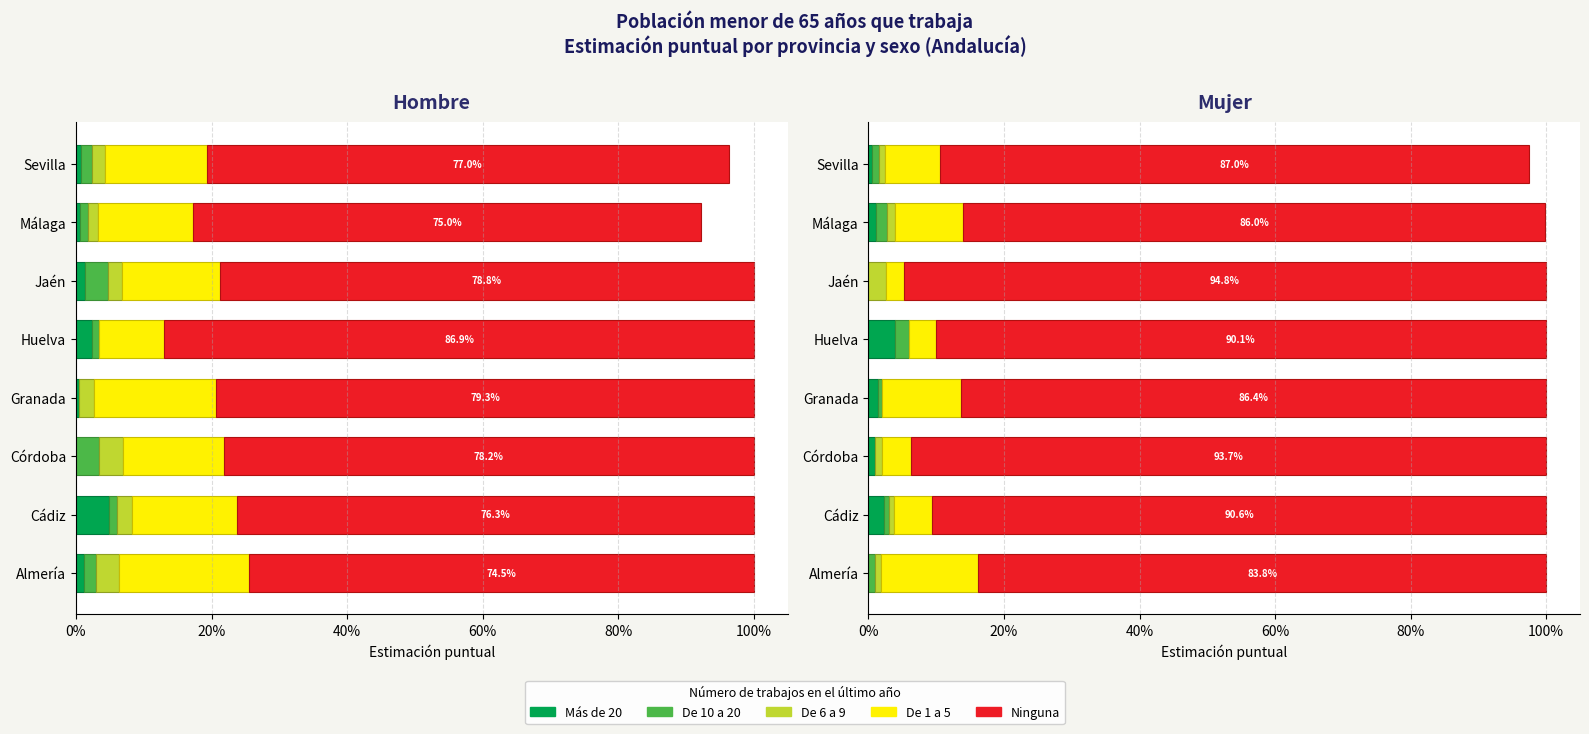

Between Almería and Málaga, which series saw the biggest shift?

De 1 a 5